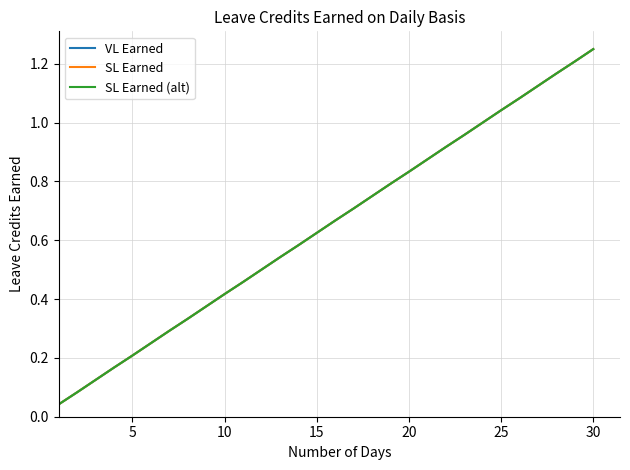

Is this an area chart (filled region under the line)?

No